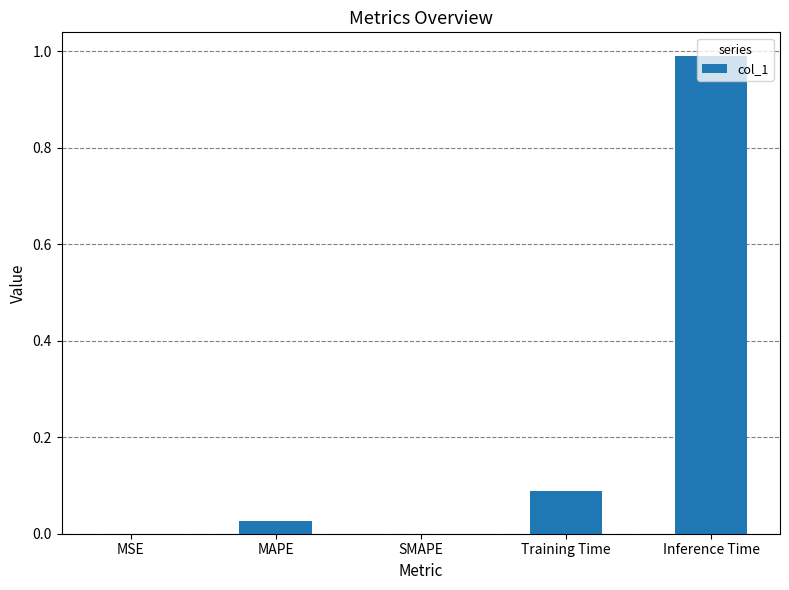

What value does the data have at Inference Time?

1.0